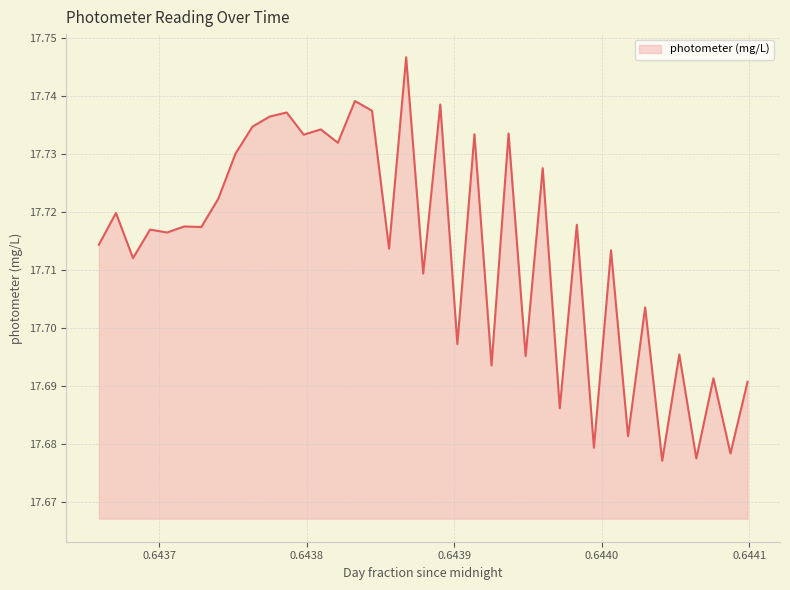

What is the value of the 19th point from the left?

17.7